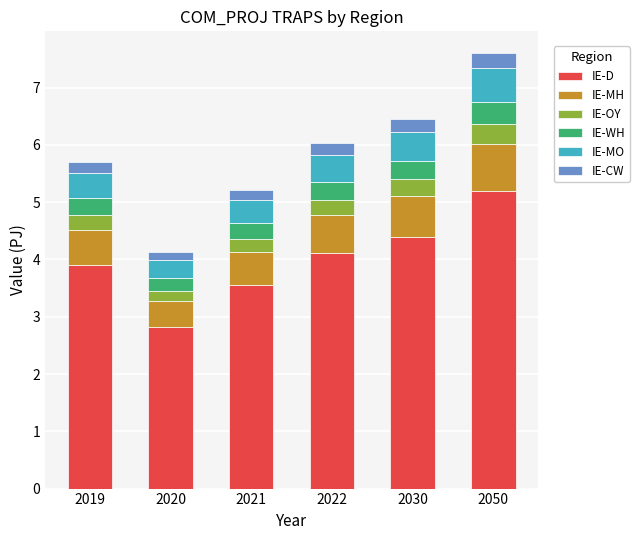

How many data points does each series have?

6